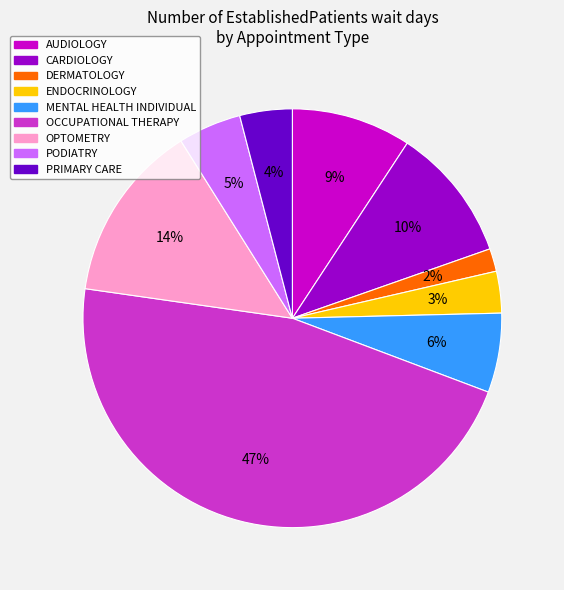

Which category has the biggest portion of the pie?

OCCUPATIONAL THERAPY